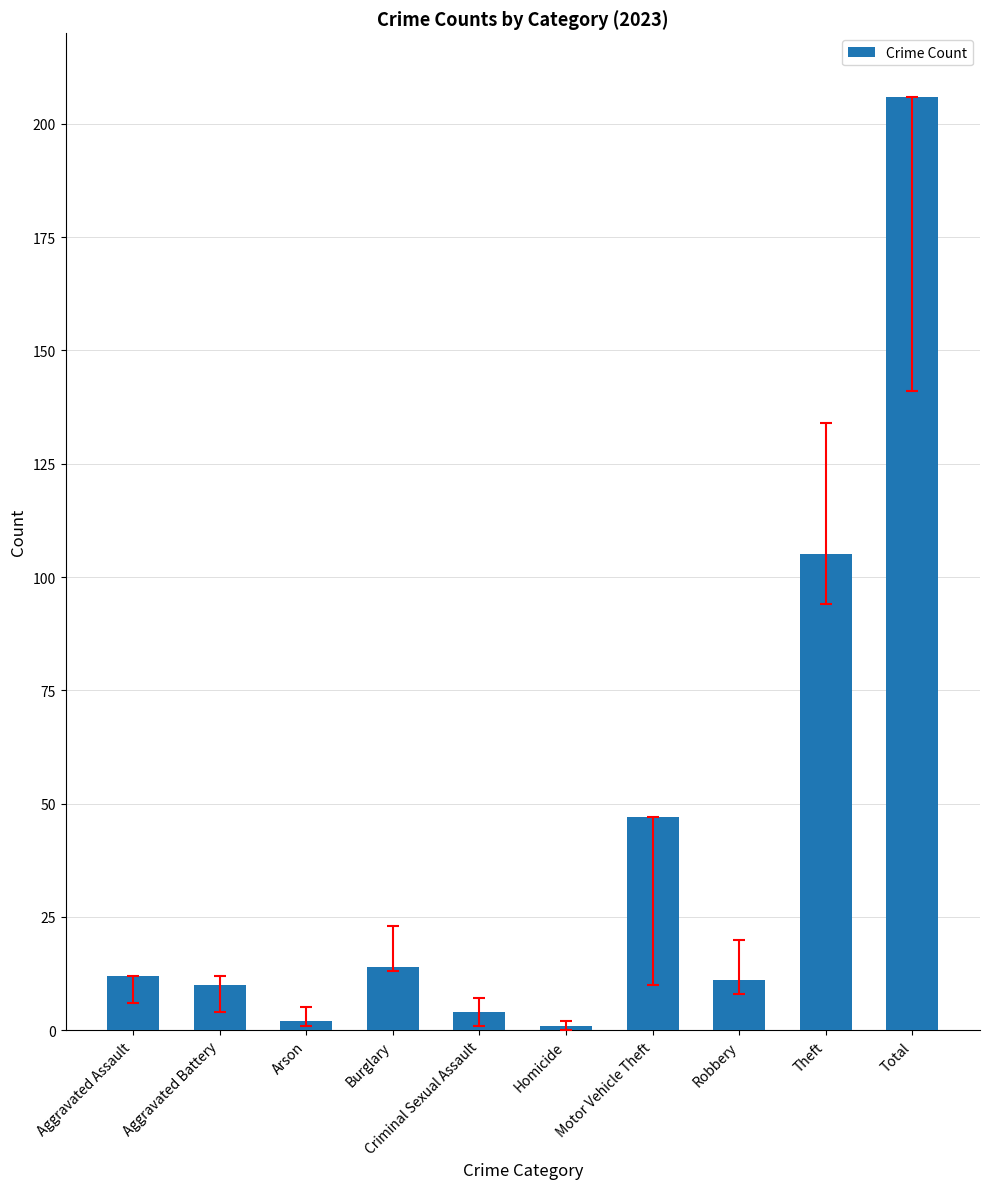

What is the smallest value displayed?

1